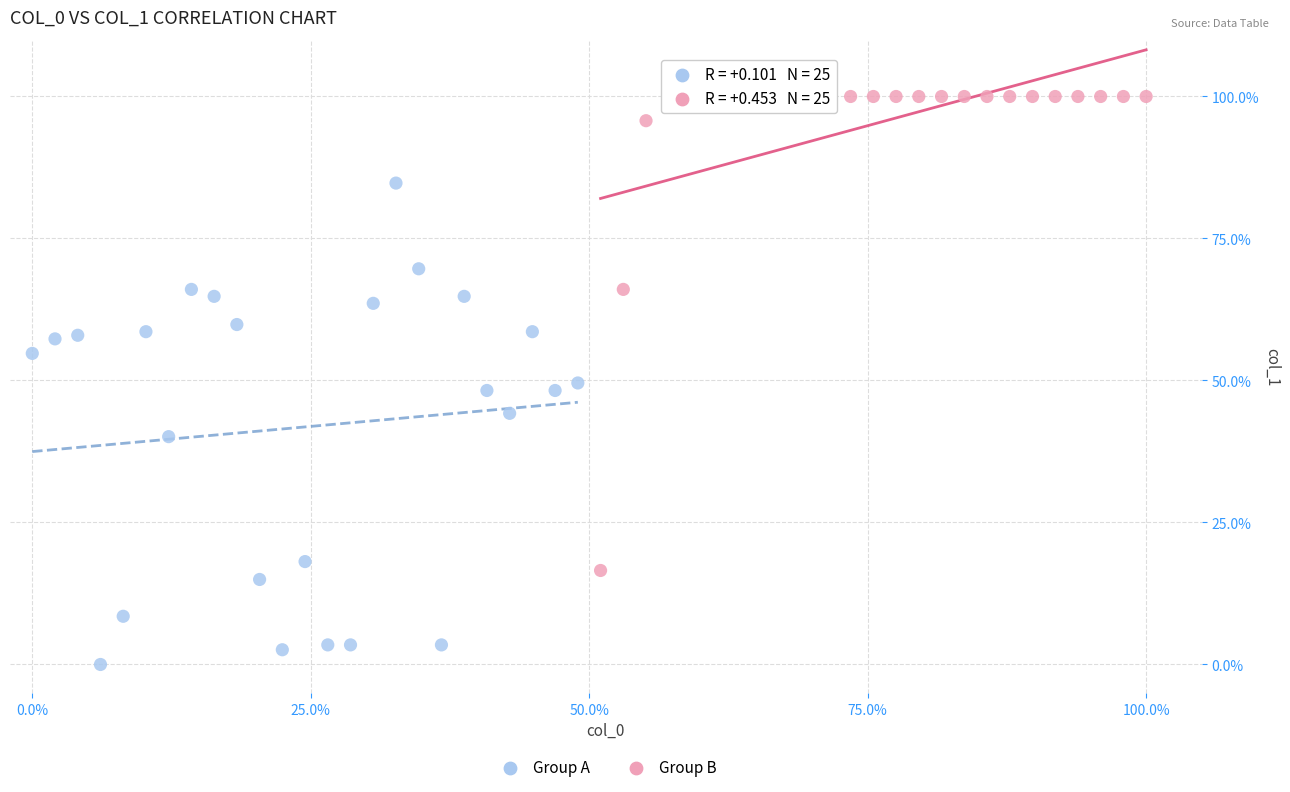

Which series contains the lowest Y value?

Group A